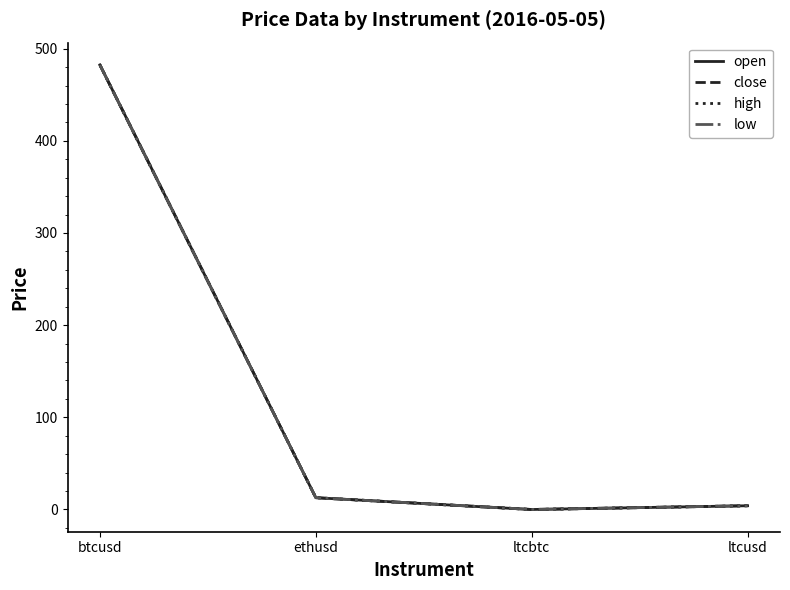

Which series has the largest range (max minus min)?

open